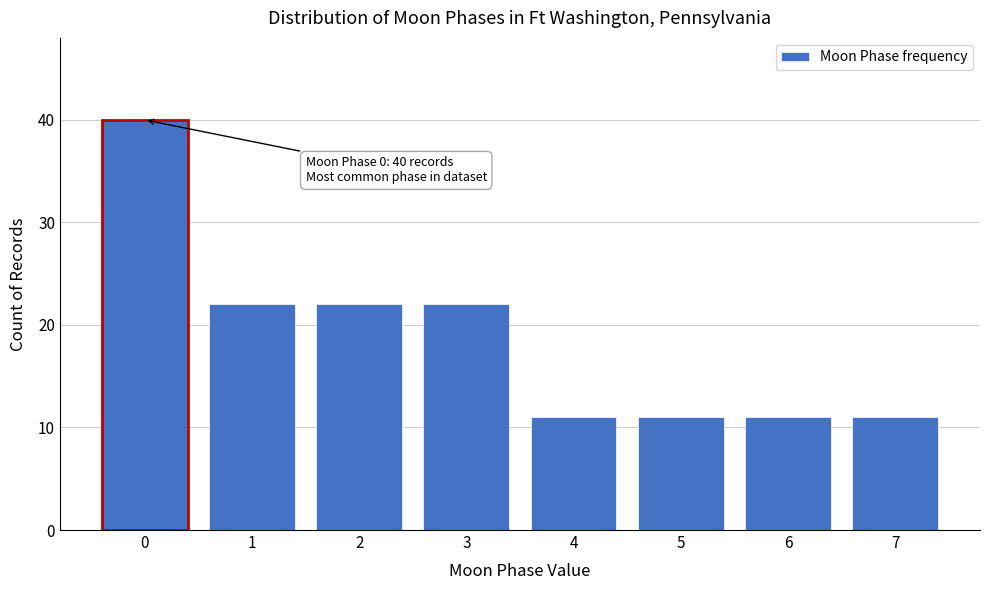

Reading left to right, what are all the values shown in this chart?

0=40	1=22	2=22	3=22	4=11	5=11	6=11	7=11